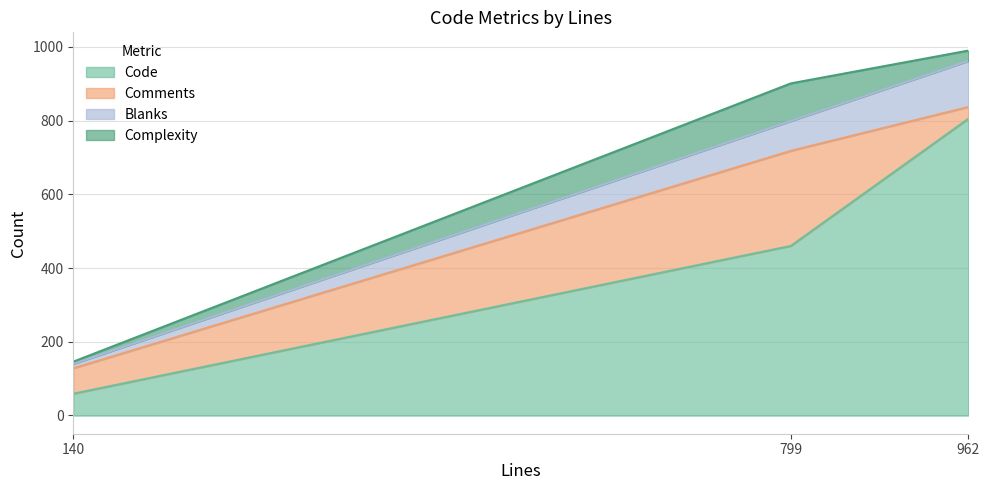

Reading left to right, what are all the values shown in this chart?

Code: 140=59	799=460	962=805
Comments: 140=69	799=258	962=32
Blanks: 140=12	799=81	962=125
Complexity: 140=6	799=102	962=28